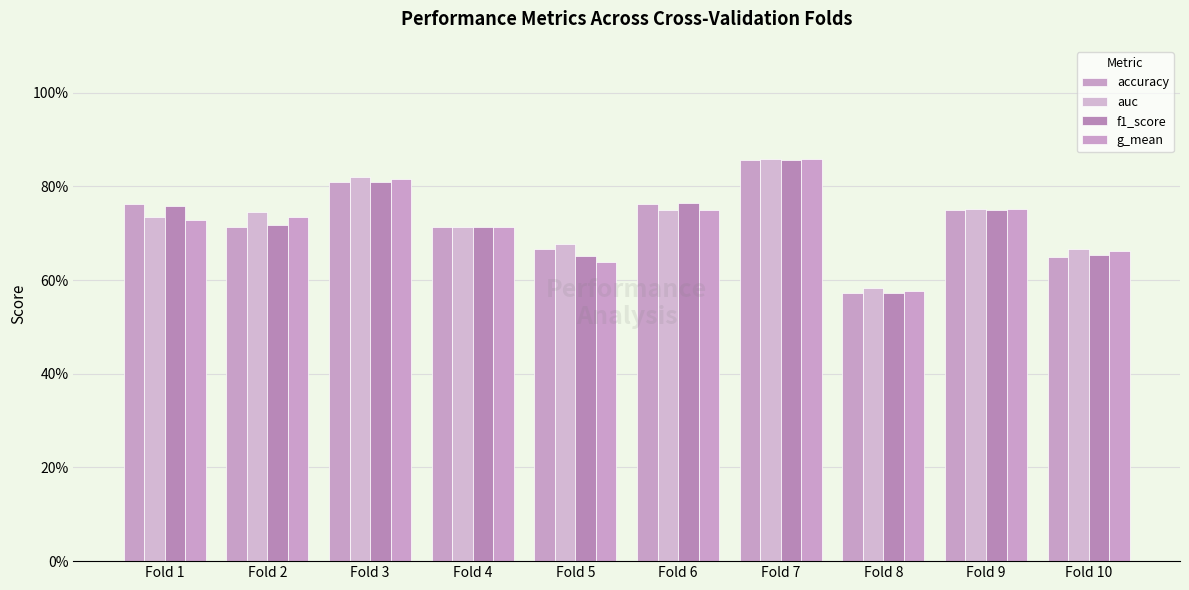

Does the chart contain stacked bars?

No